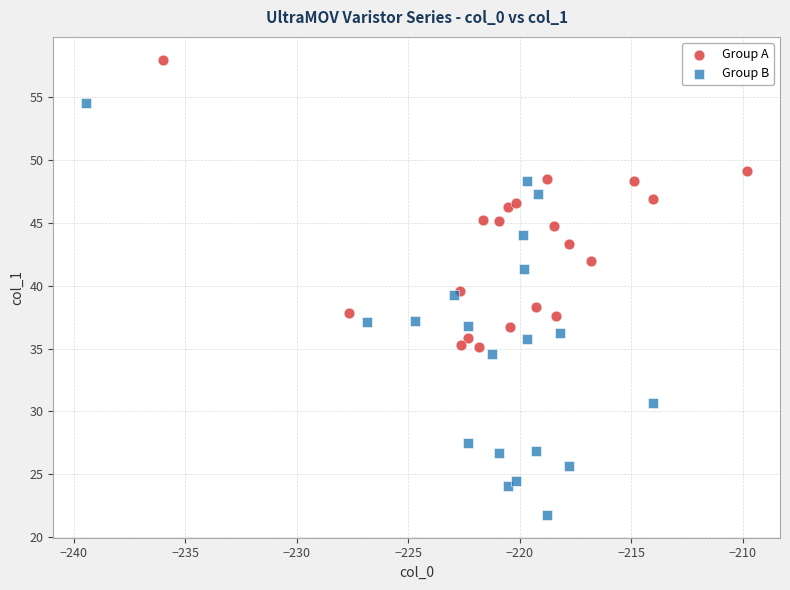

Which series reaches the maximum Y coordinate?

Group A